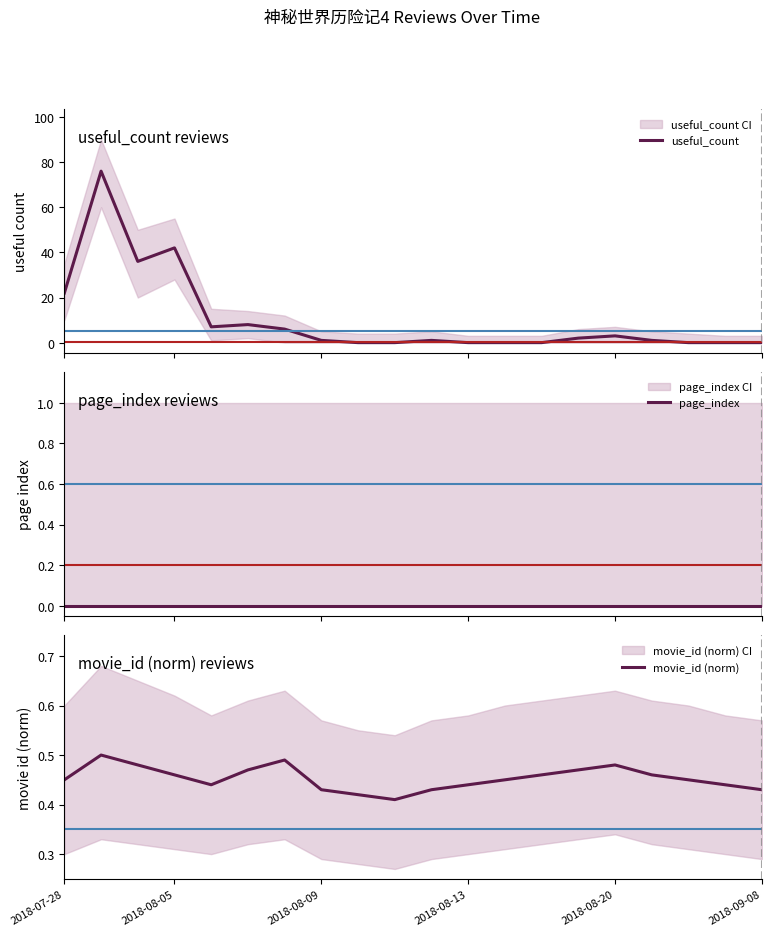

At 14, list the series in order from largest to smallest.

useful_count, movie_id (norm), page_index